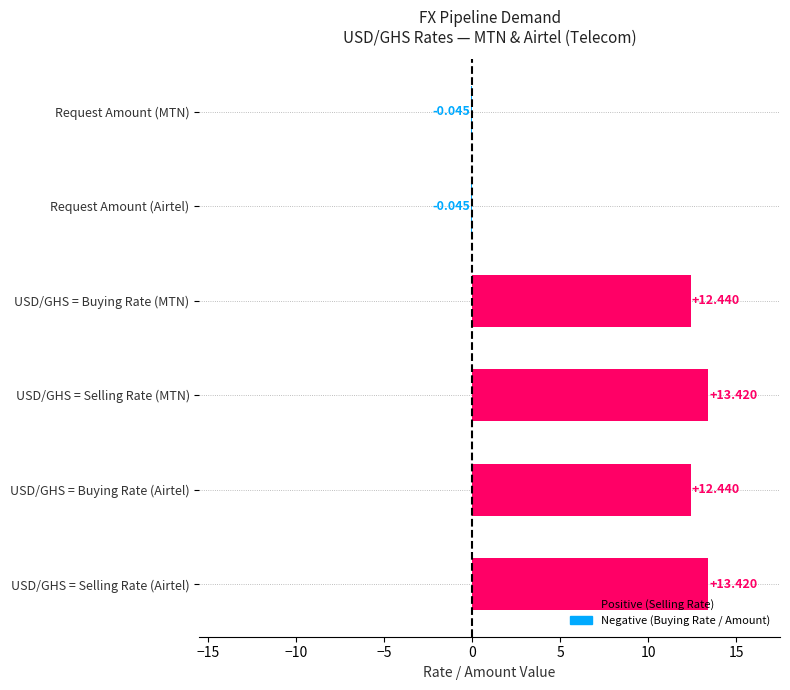

Between USD/GHS = Buying Rate (MTN) and USD/GHS = Selling Rate (Airtel), which is larger?

USD/GHS = Selling Rate (Airtel)